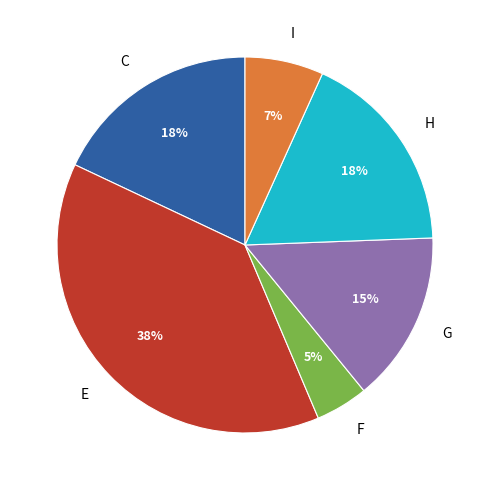

Is the sum of E and H greater than half?

Yes